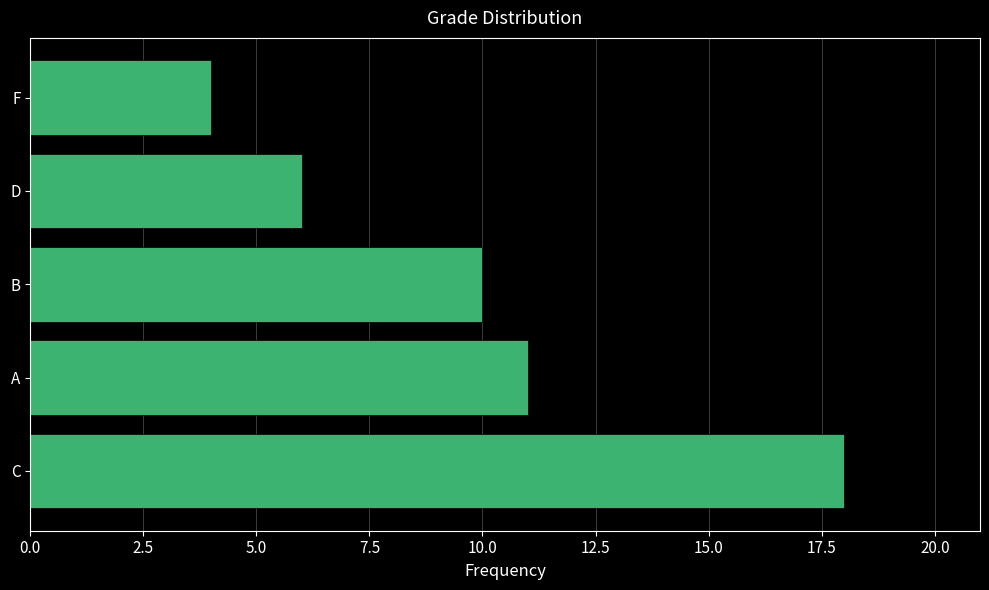

What is the smallest value displayed?

4